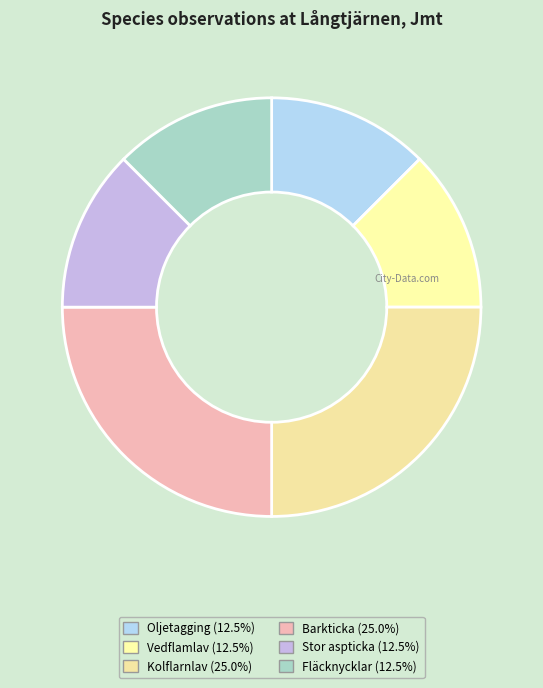

How many segments does this pie chart have?

6